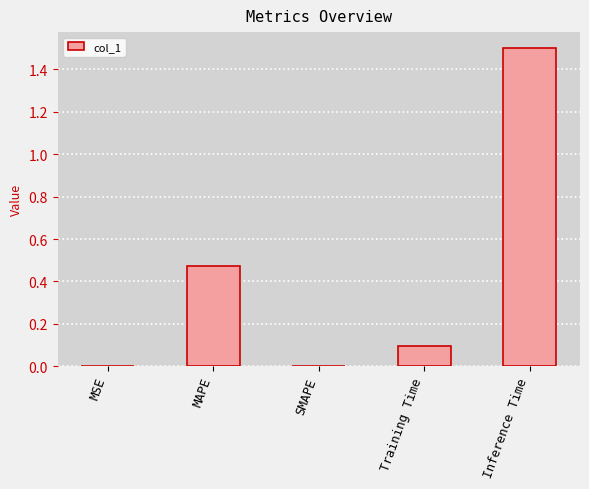

What is the change in value from MAPE to SMAPE?

-0.5